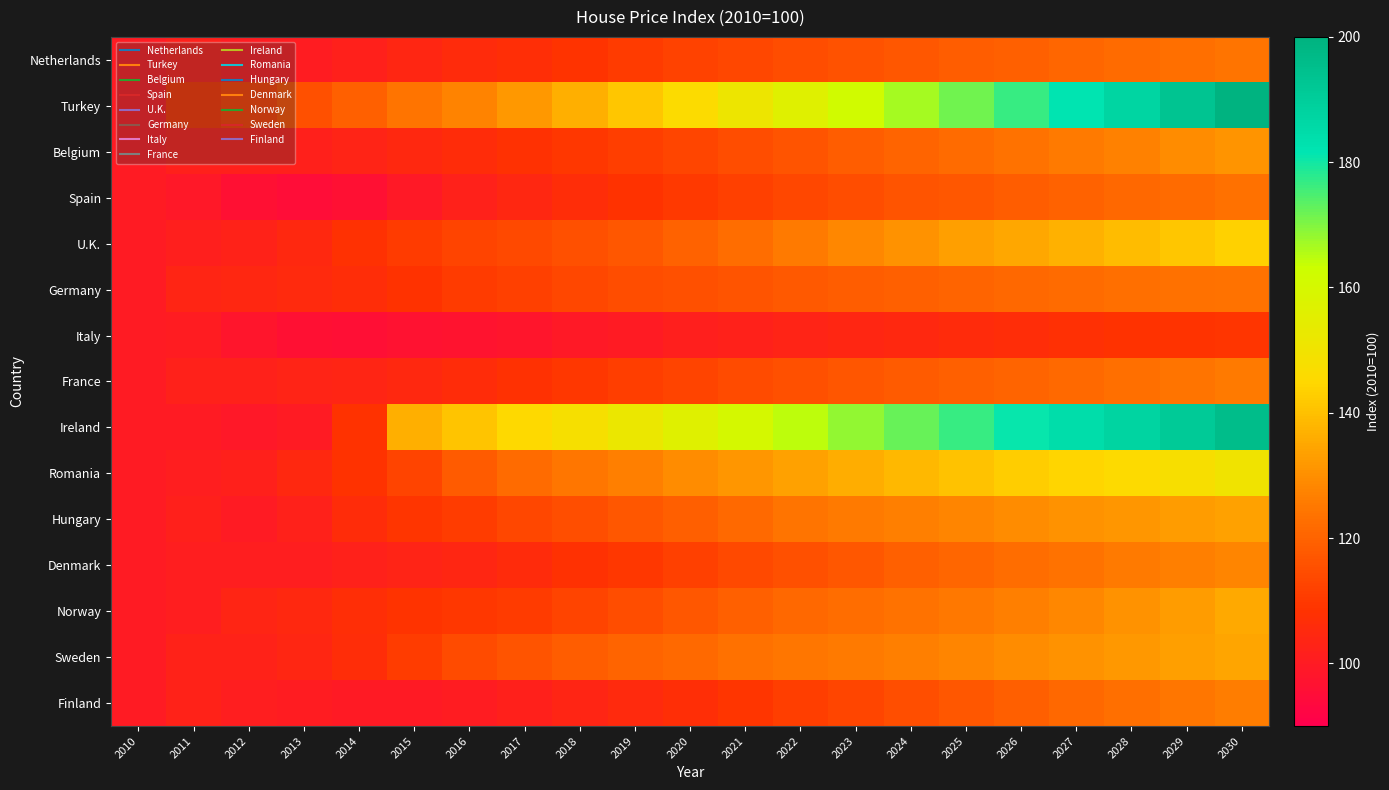

What is the smallest value displayed?

94.8